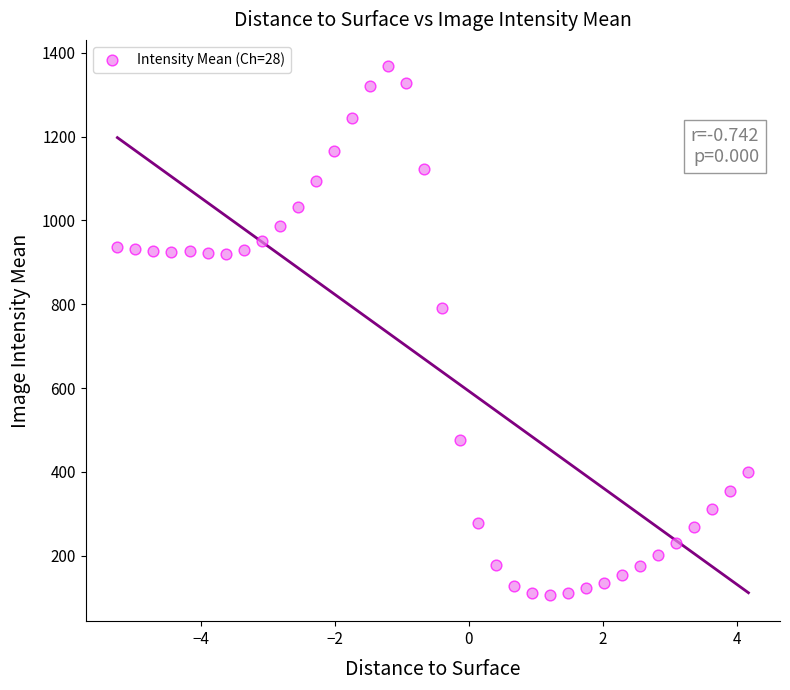

What Y value in the scatter plot is closest to 737?

790.2